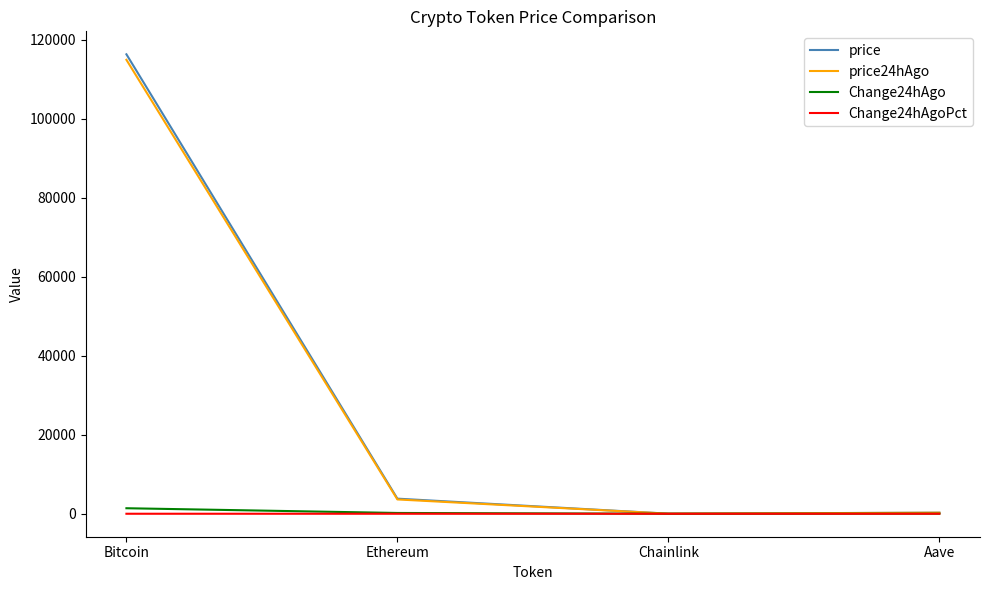

The price24hAgo series shows 114966.0 at Bitcoin. True or false?

True